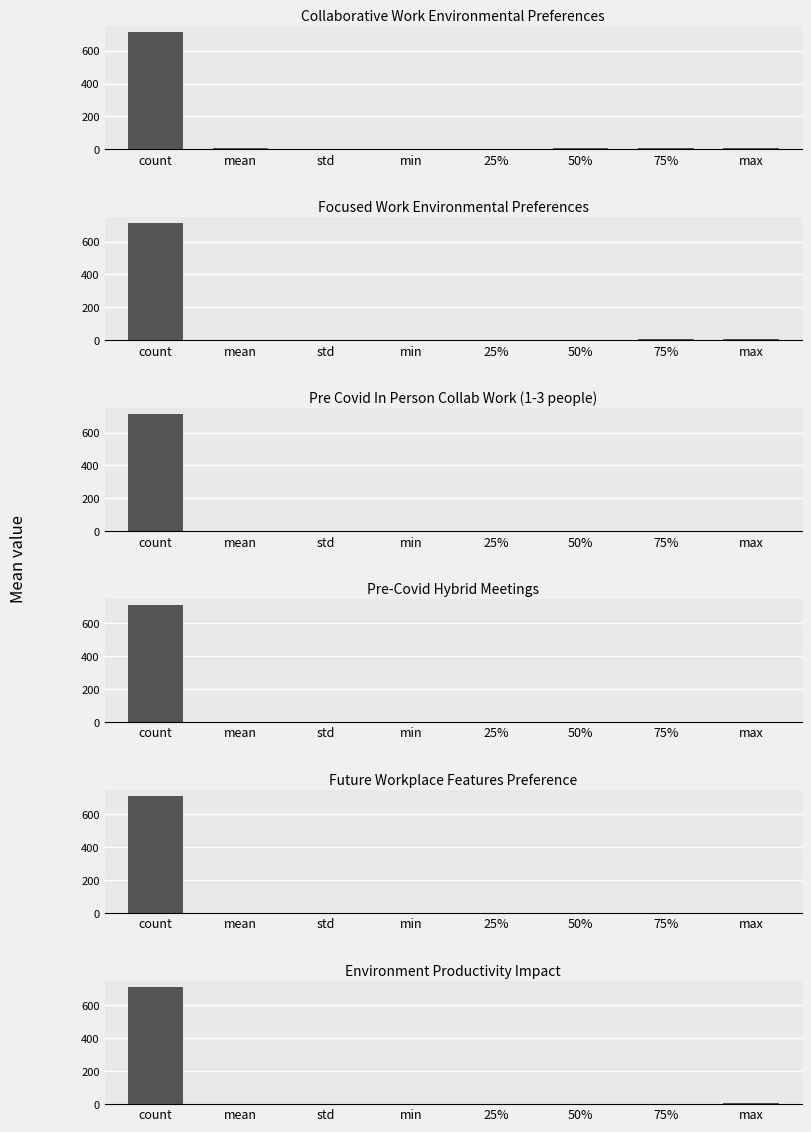

At which category is the sum across all series the highest?

count